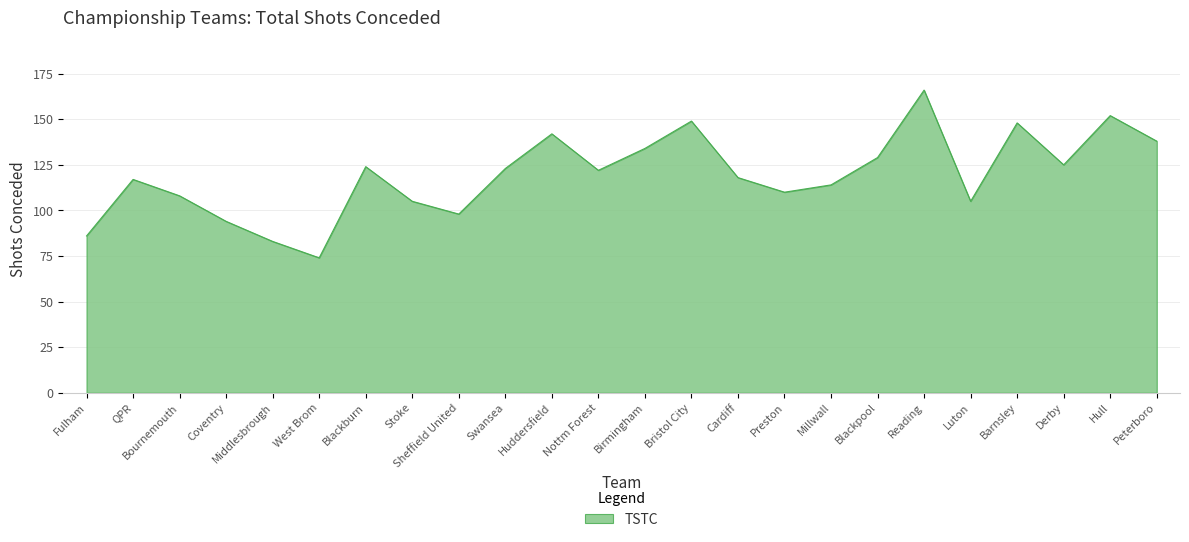

What is the difference between the maximum and minimum values?

92